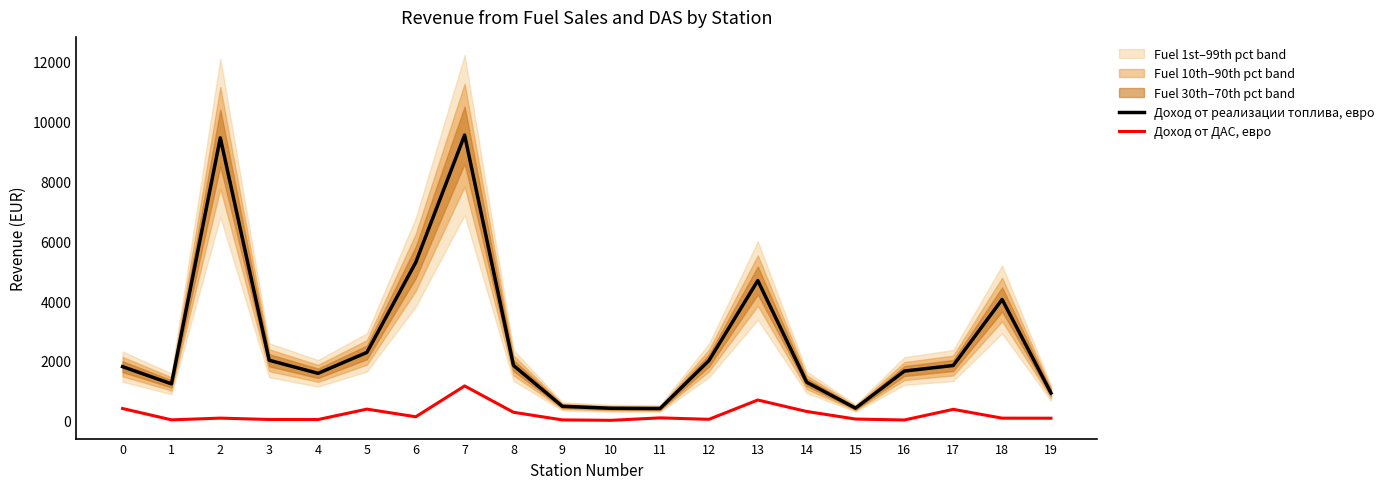

What are all the series names shown in the legend?

Доход от реализации топлива, евро, Доход от ДАС, евро